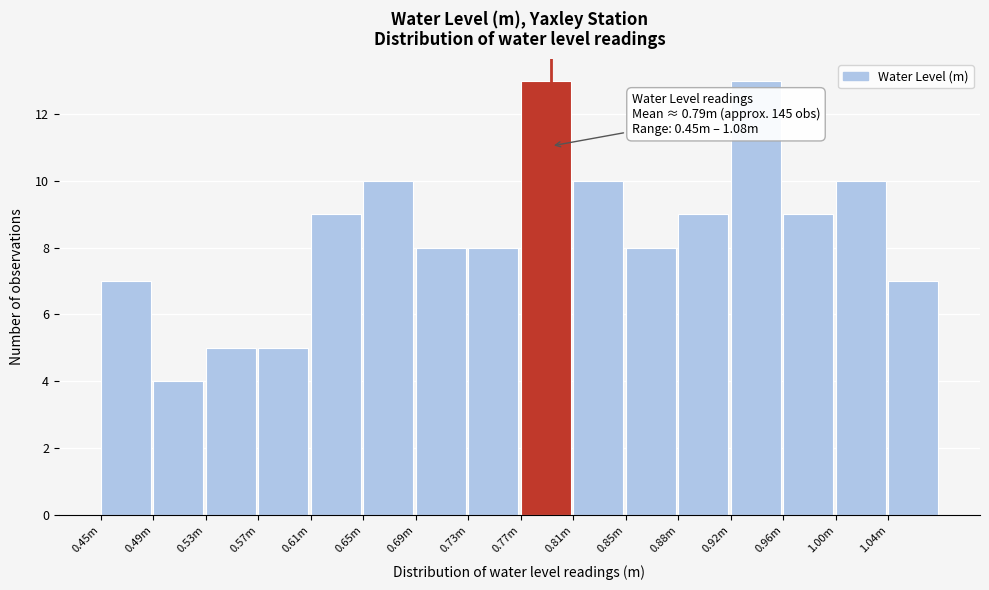

Reading left to right, extract all data points from this chart.

0.45m=7	0.49m=4	0.53m=5	0.57m=5	0.61m=9	0.65m=10	0.69m=8	0.73m=8	0.77m=13	0.81m=10	0.85m=8	0.88m=9	0.92m=13	0.96m=9	1.00m=10	1.04m=7